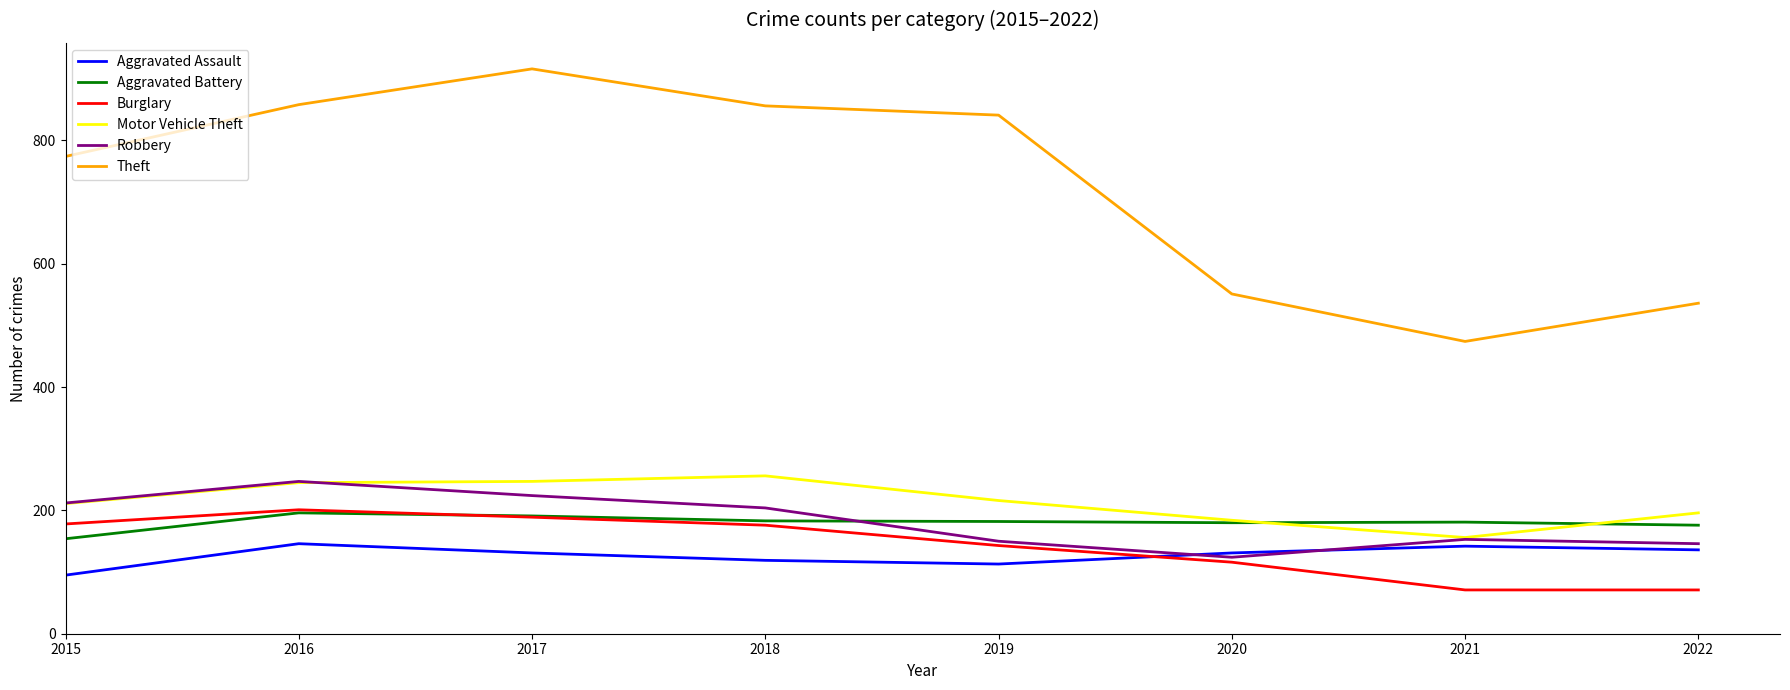

True or false: Theft and Motor Vehicle Theft intersect in this chart.

False